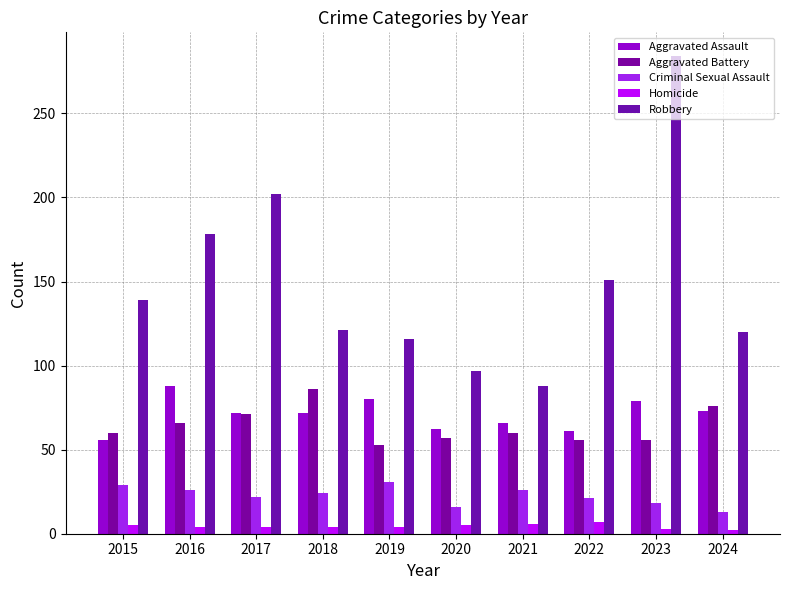

What is the average value of the Robbery series?

150